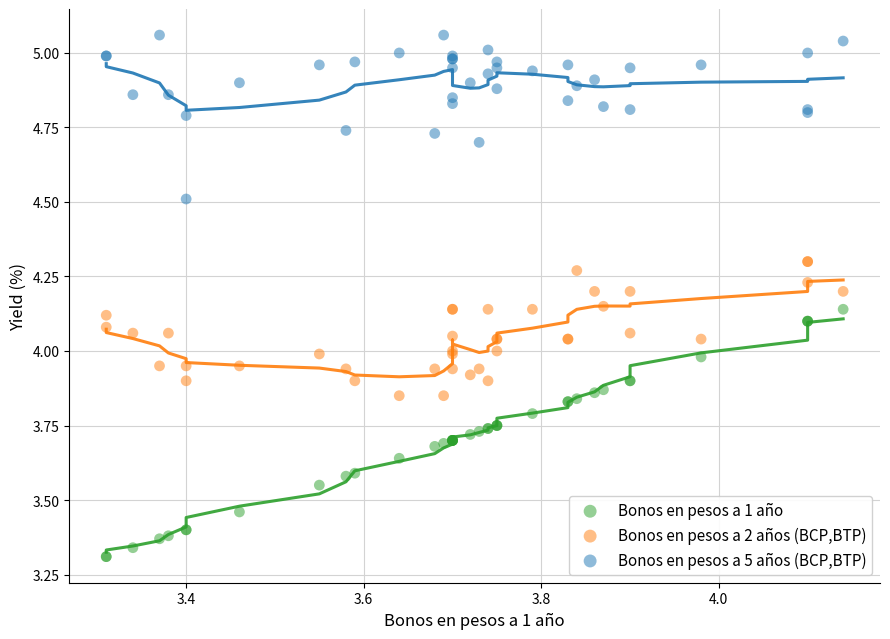

Which series has the largest Y range (max minus min)?

Bonos en pesos a 1 año